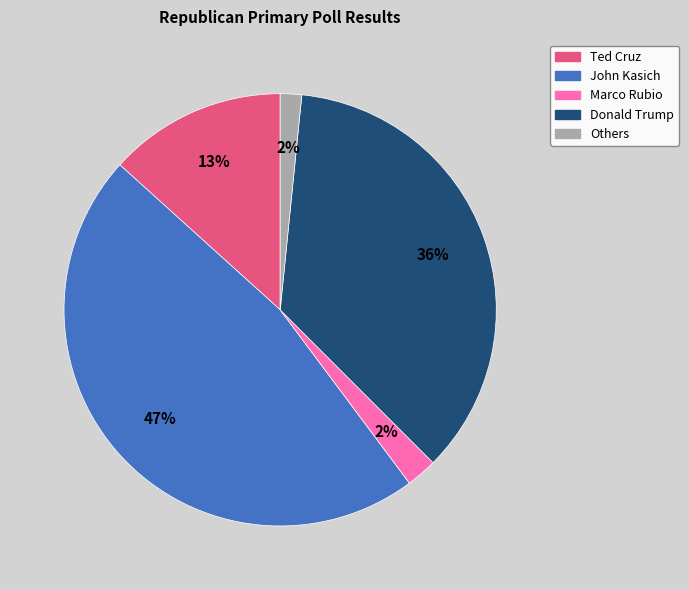

To the nearest percent, what portion does Others represent?

2%